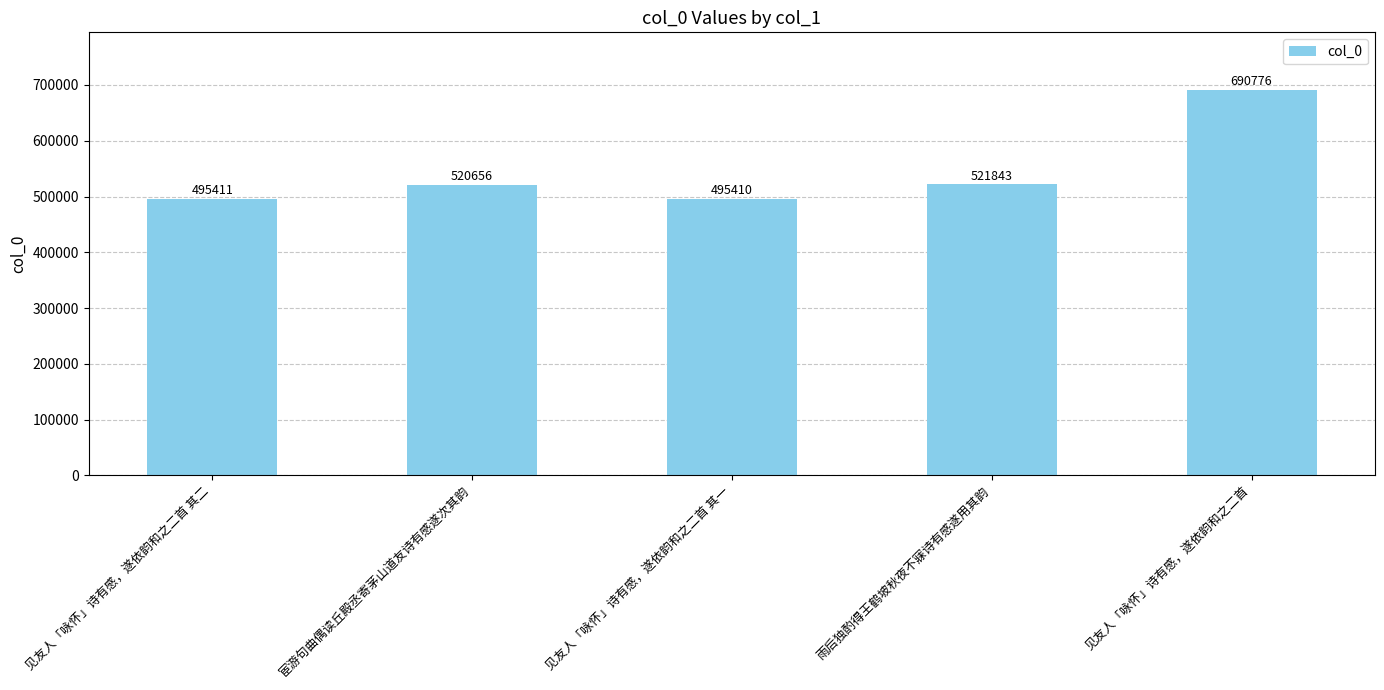

Which has a higher value, 见友人「咏怀」诗有感，遂依韵和之二首 or 宦游句曲偶读丘殿丞寄茅山道友诗有感遂次其韵?

见友人「咏怀」诗有感，遂依韵和之二首